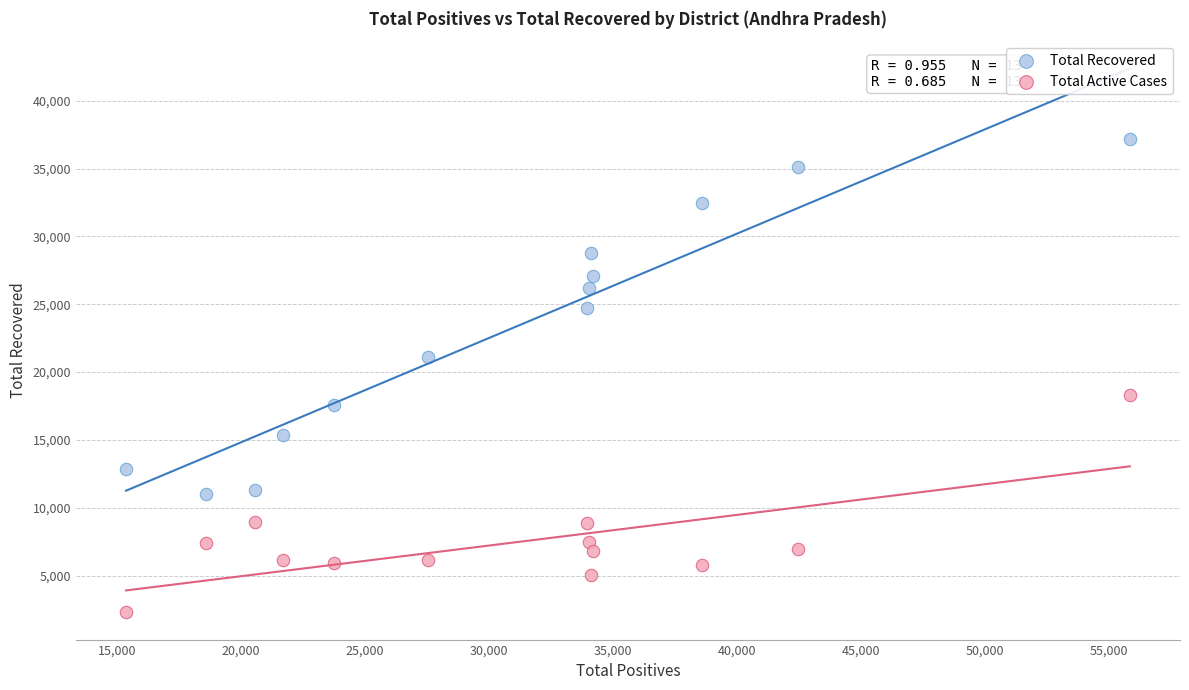

Across all data points, what is the range of Y values (max minus min)?

34857